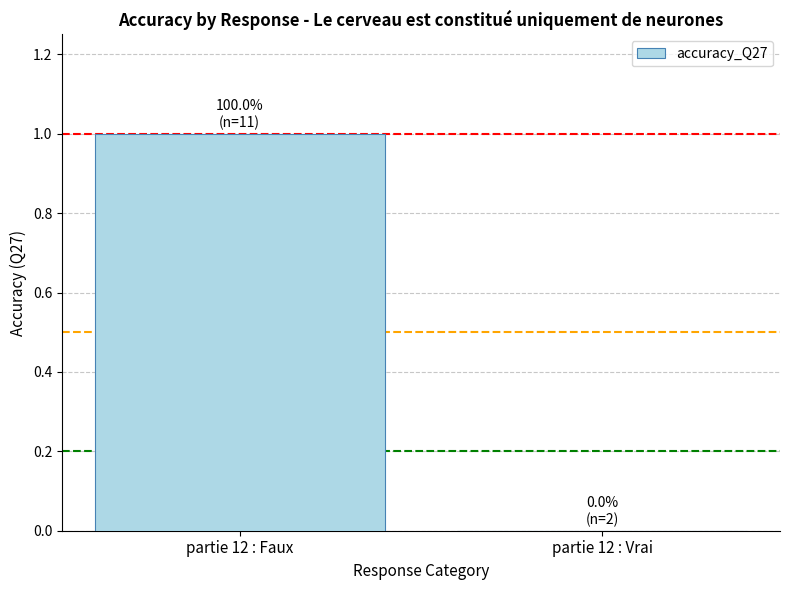

Is it true that the value at partie 12 : Vrai is -1?

False